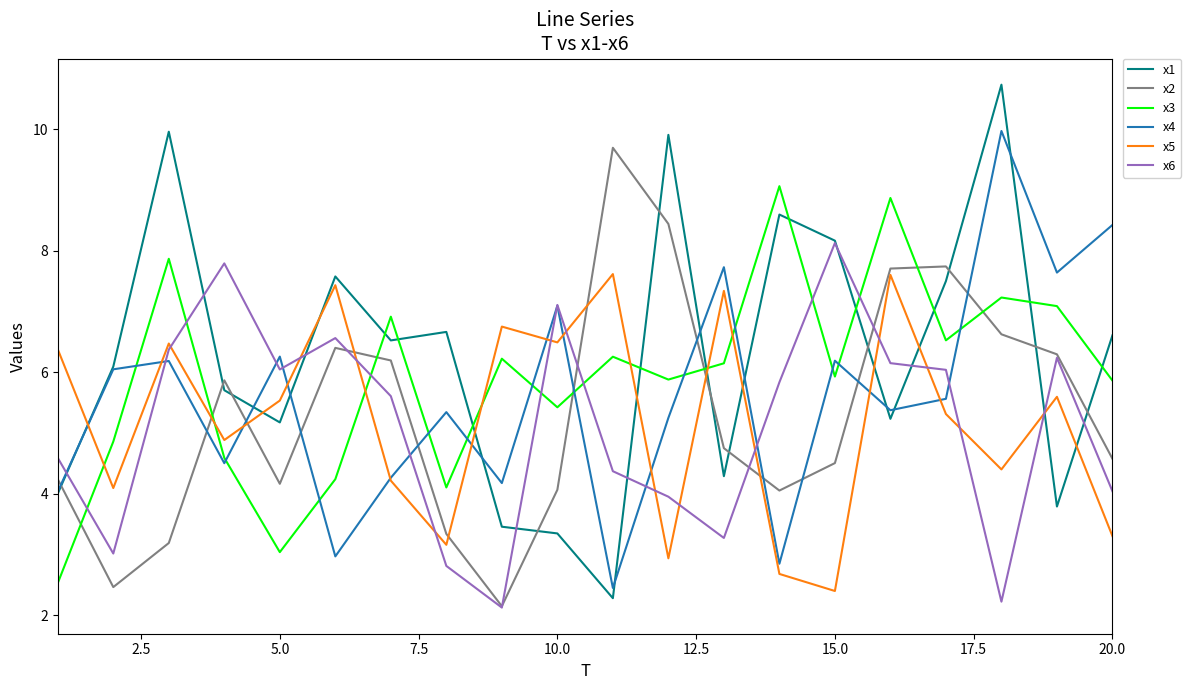

Which series has the largest range (max minus min)?

x1